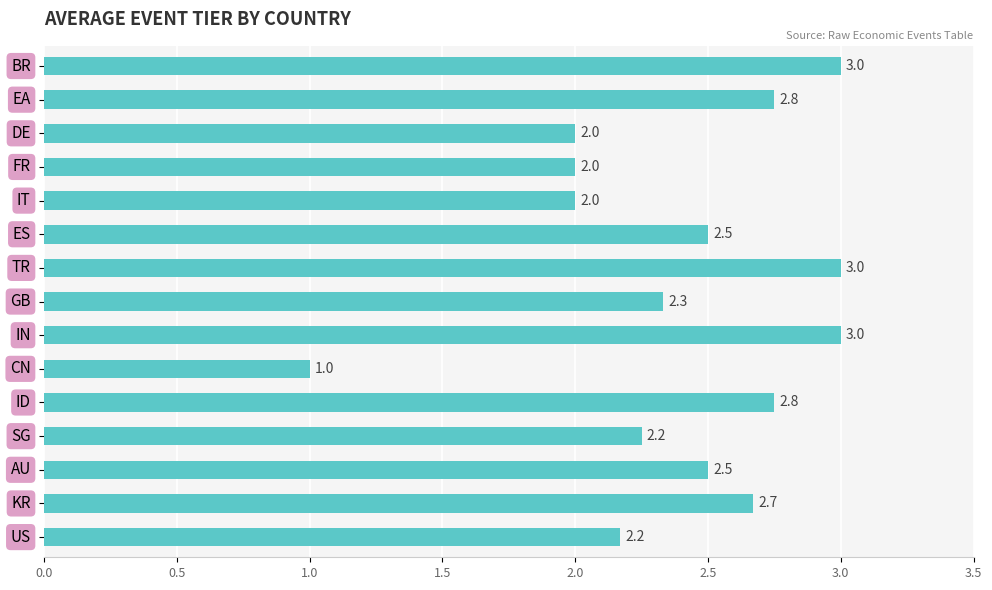

What is the smallest value displayed?

1.0